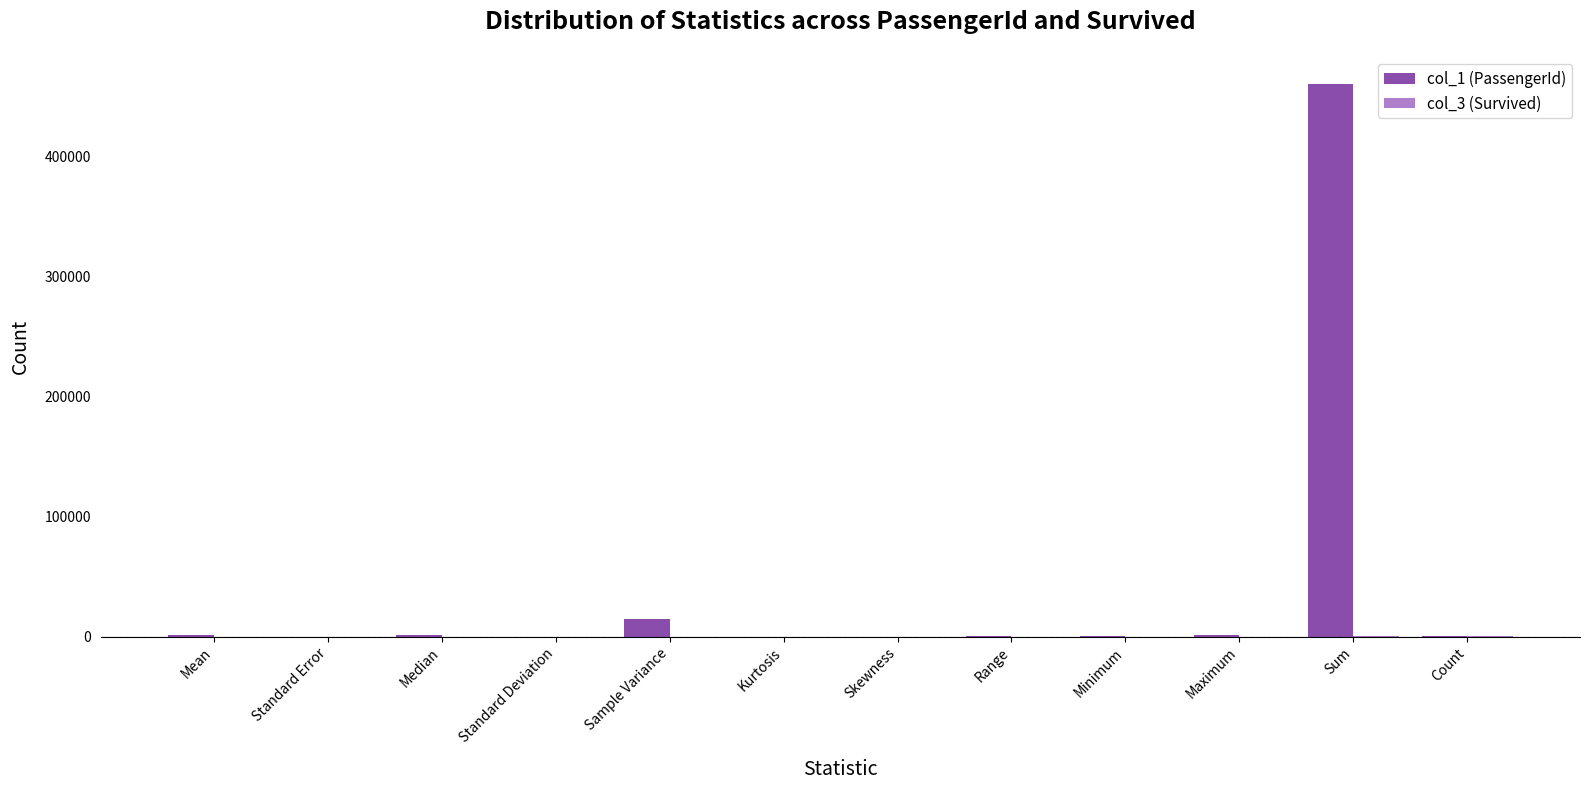

How many distinct data groups are displayed?

2